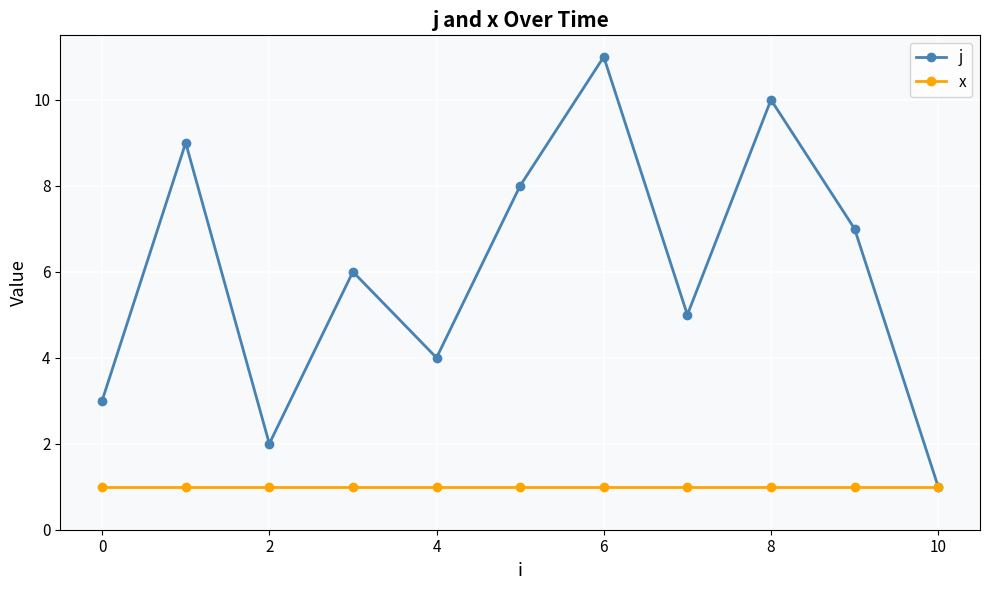

Which series has the largest range (max minus min)?

j